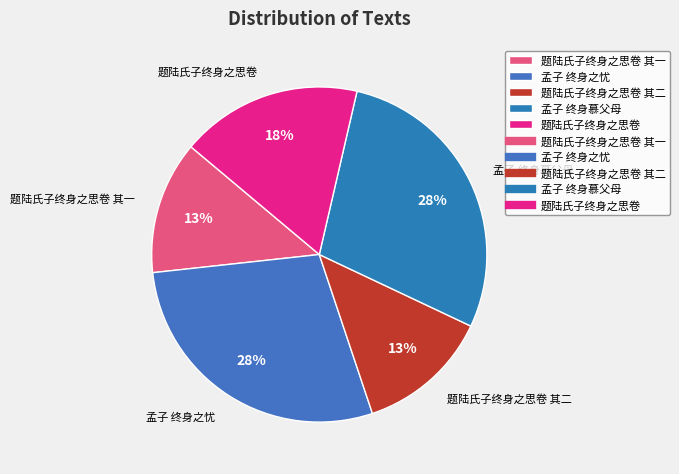

Does 孟子 终身慕父母 represent more than half of the total?

No